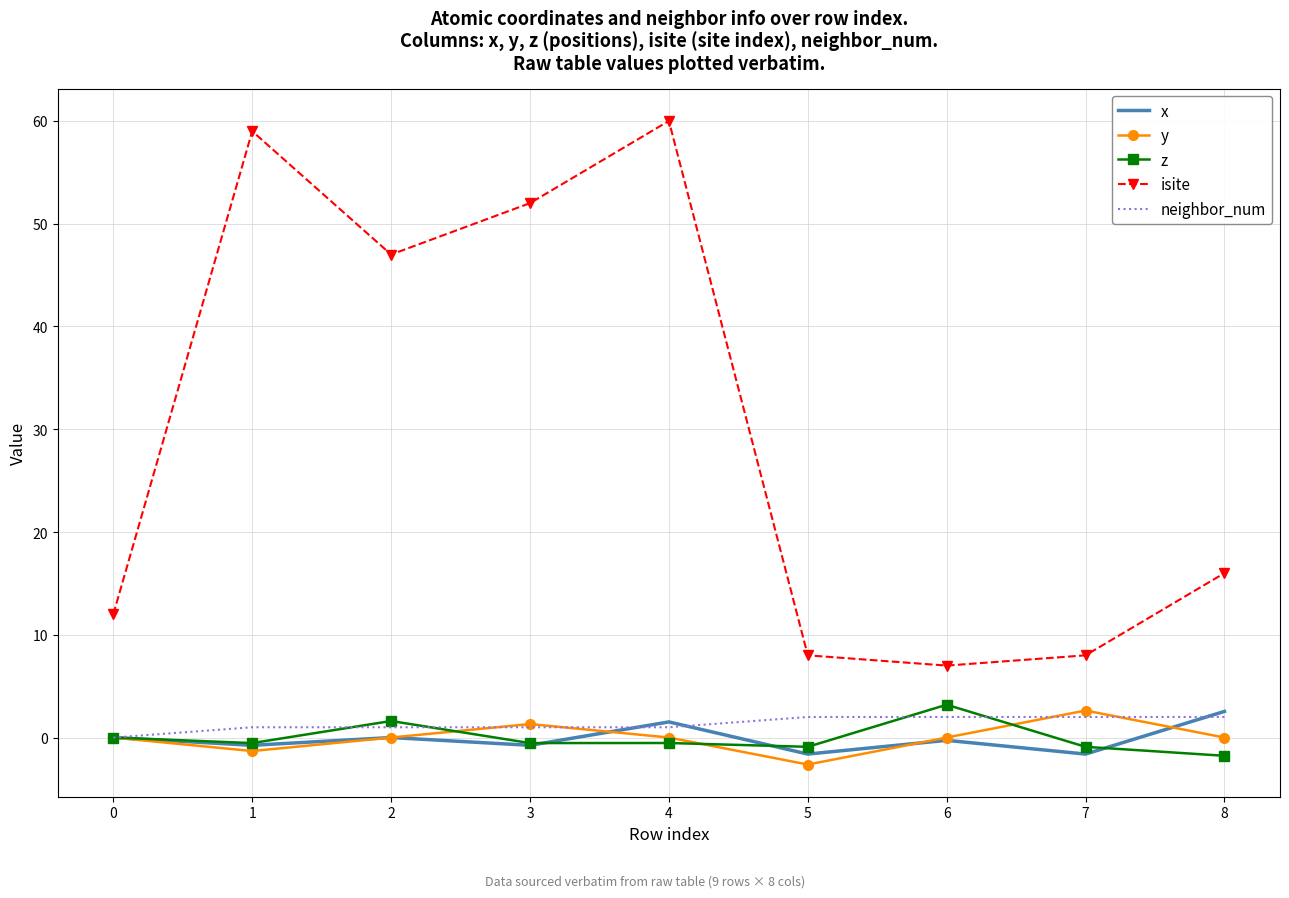

What is the difference between the maximum and minimum values in the isite series?

53.0